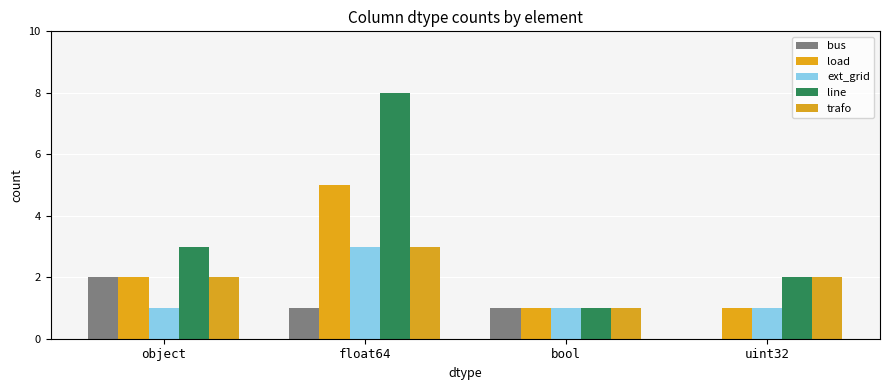

Which series has the largest total across all categories?

line